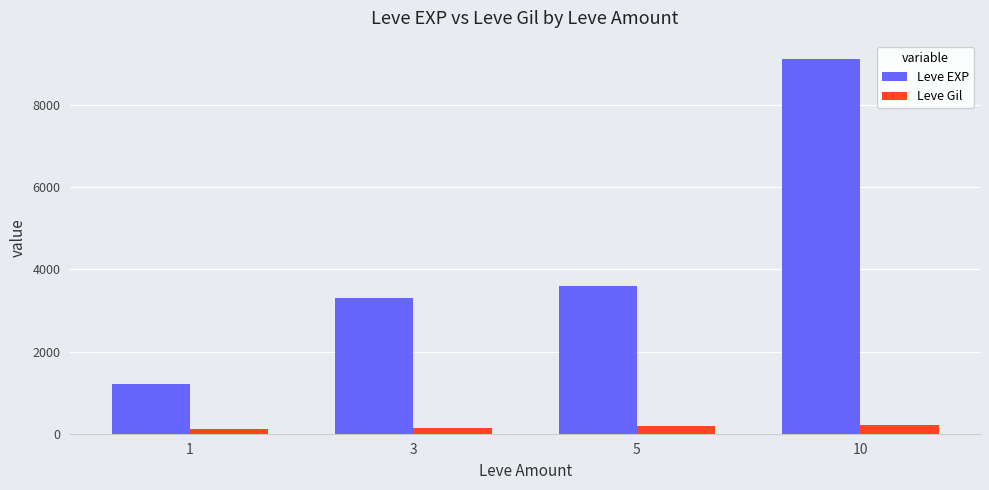

The value of Leve EXP at 1 is 626. True or false?

False